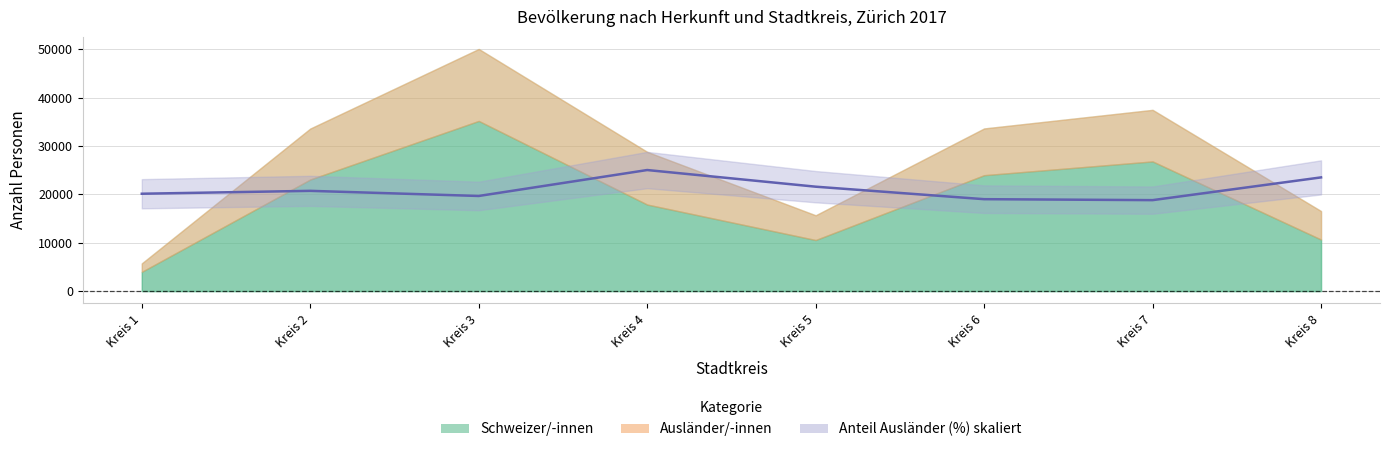

True or false: Anteil ausländische Bevölkerung (%) has more than 1 interior local peaks.

True